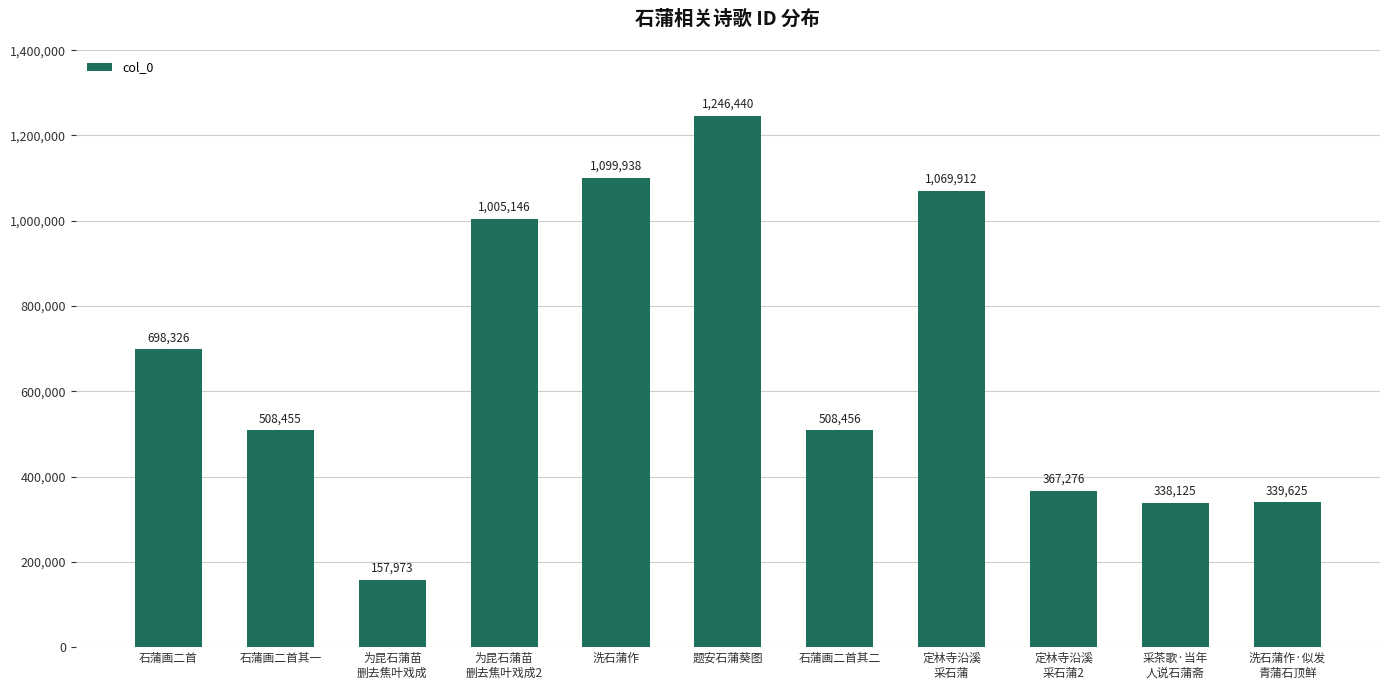

What is the ratio of the value at 为昆石蒲苗
删去焦叶戏成 to the value at 洗石蒲作·似发
青蒲石顶鲜?

0.5